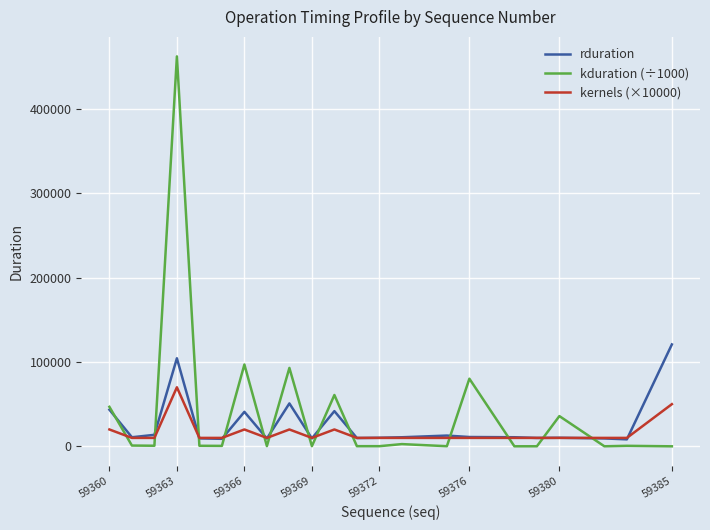

How many lines are shown in the chart?

3